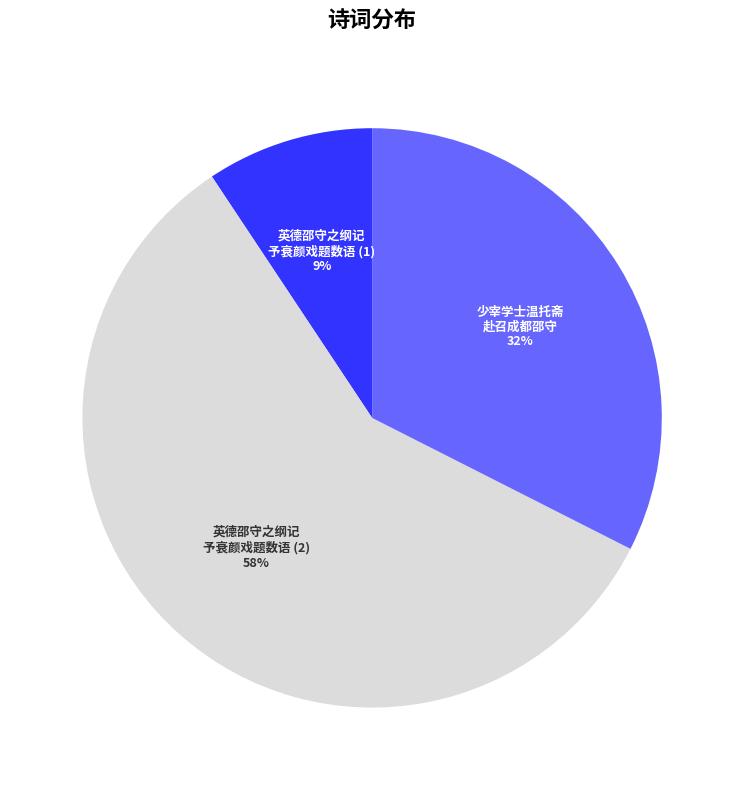

Count the number of slices in the pie.

3